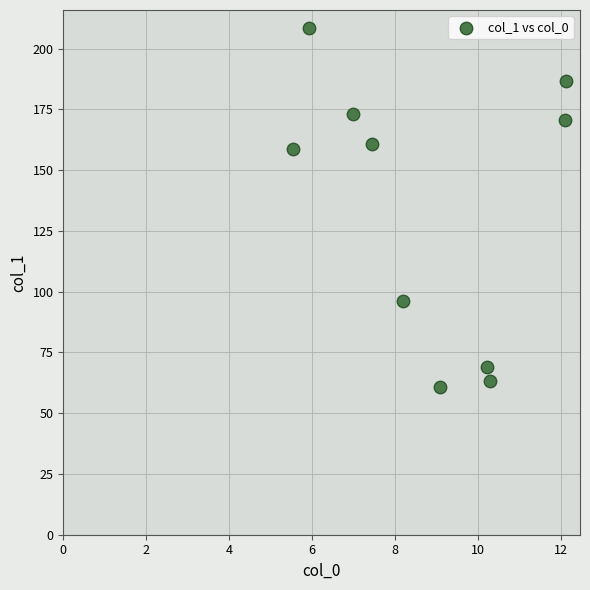

What is the average X value?

8.8